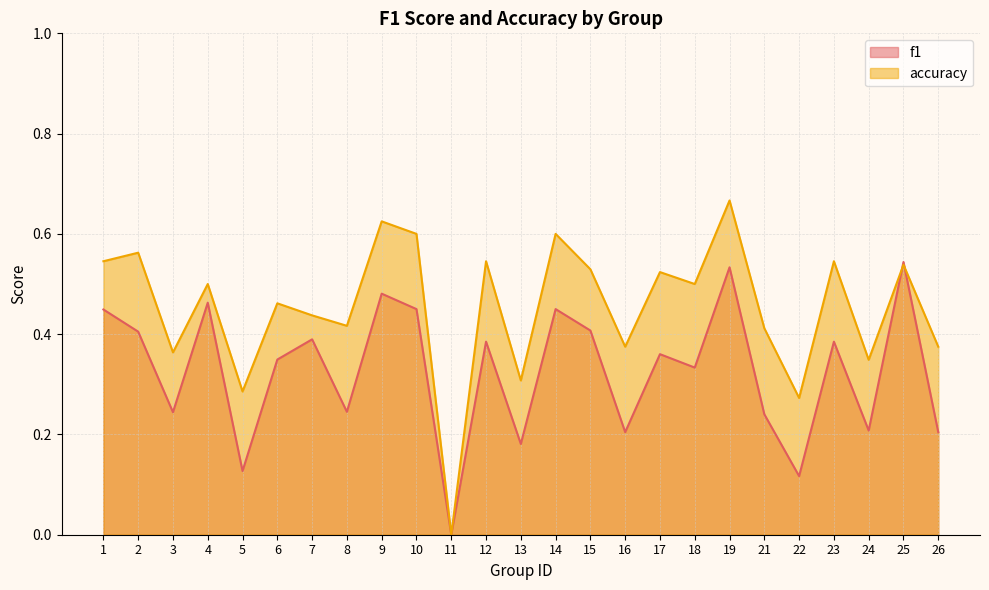

How many distinct data groups are displayed?

2